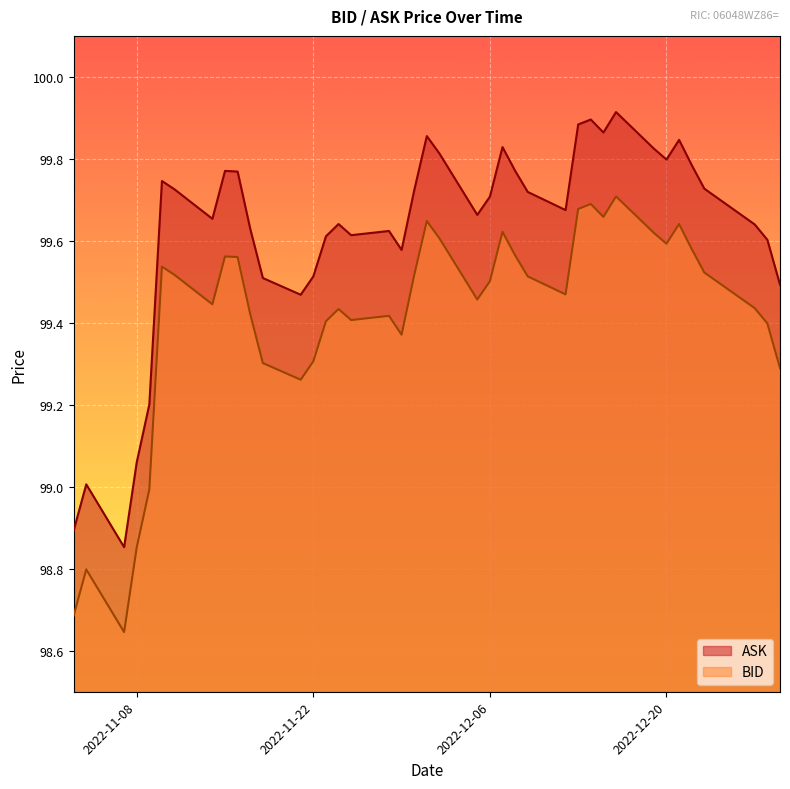

Which series has the largest total across all categories?

ASK